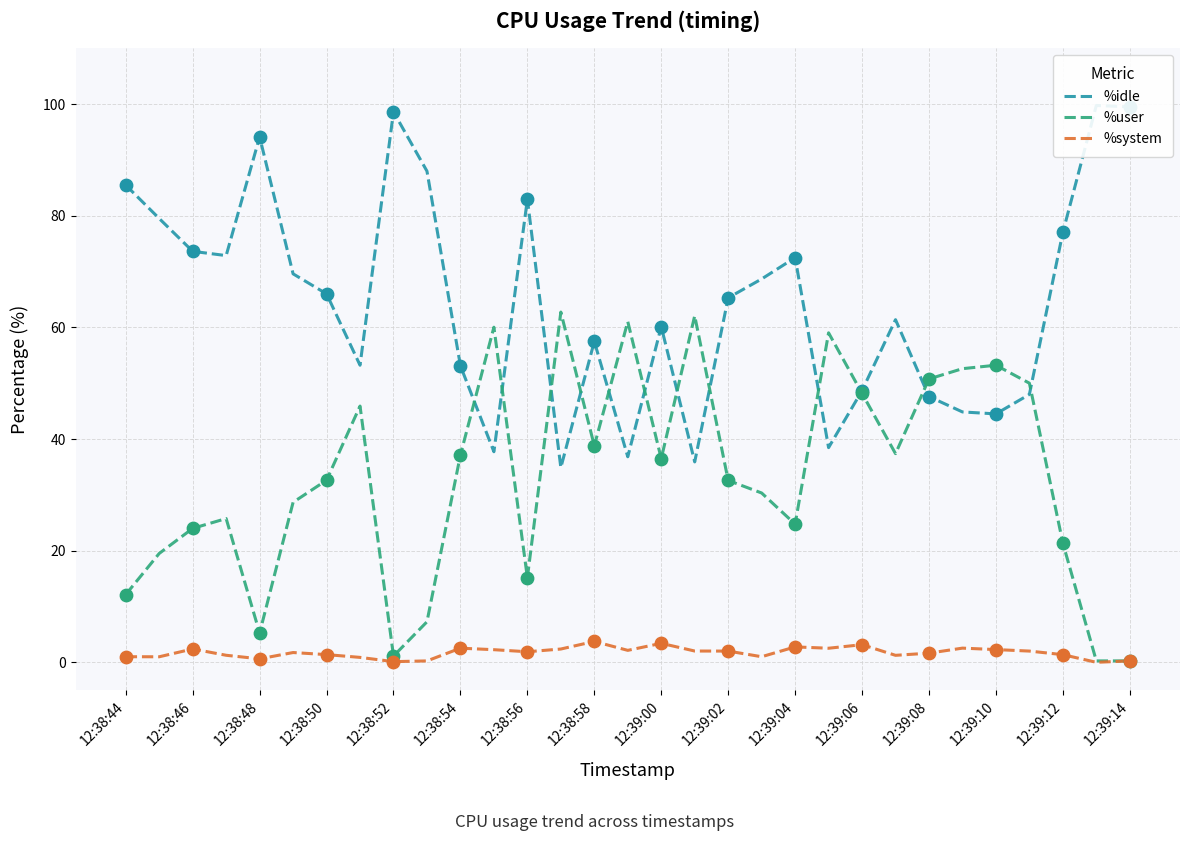

Which series has the widest spread of Y values?

%idle